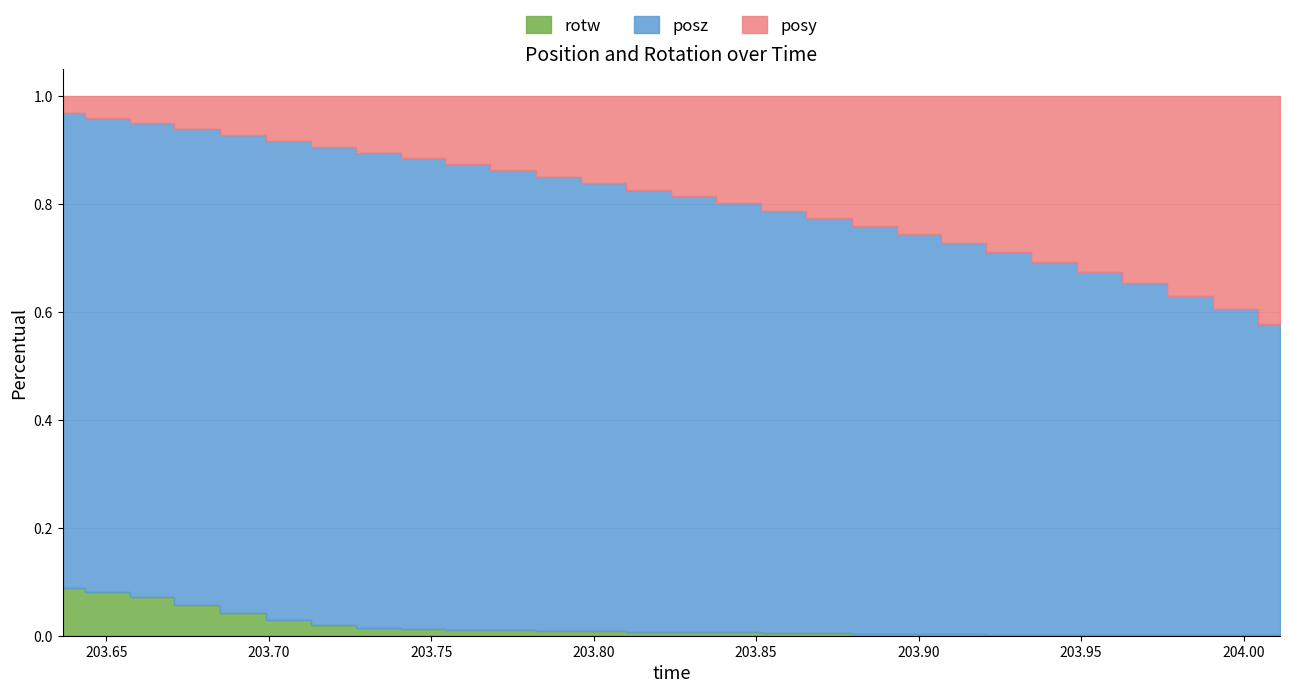

What is the sum of all posz values?

170.4